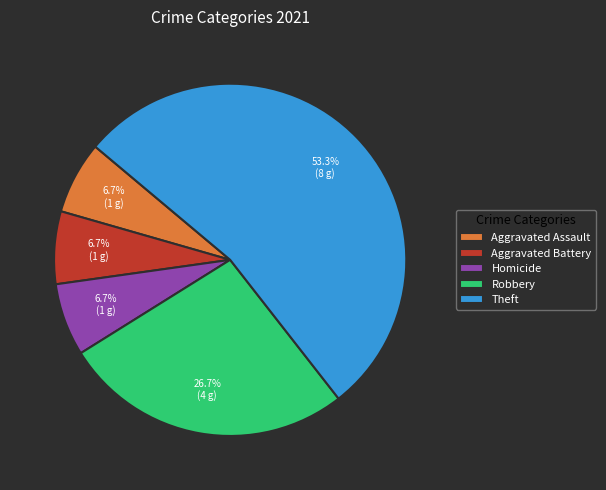

Which category accounts for the majority?

Theft